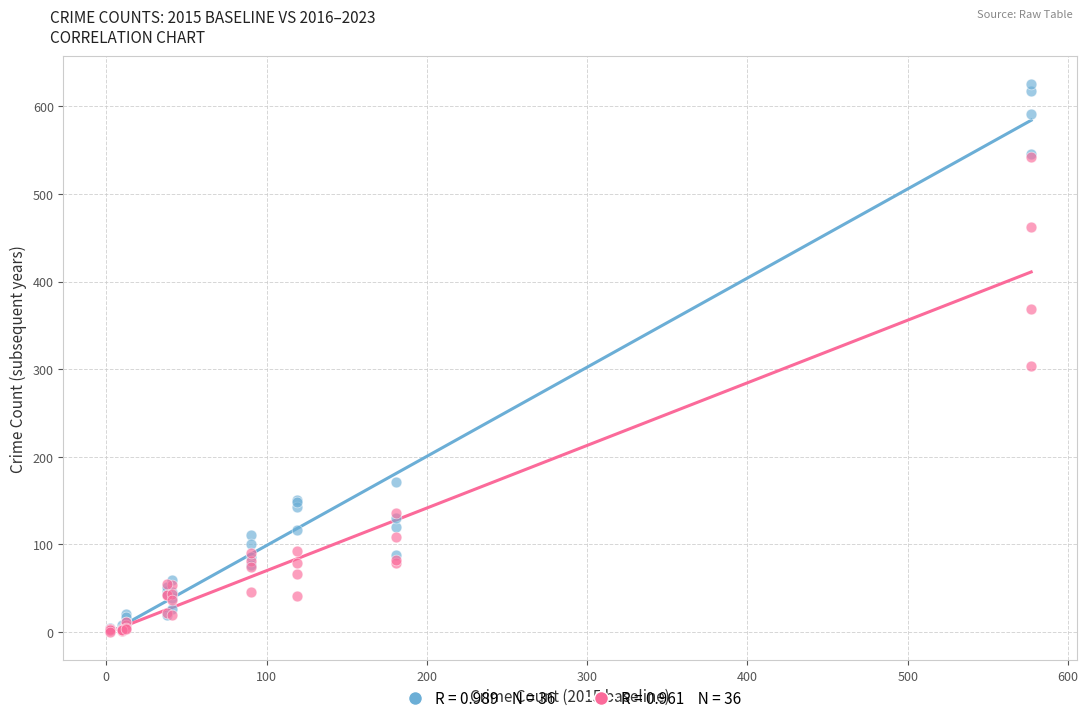

Across all series, what Y value is closest to 313?

304